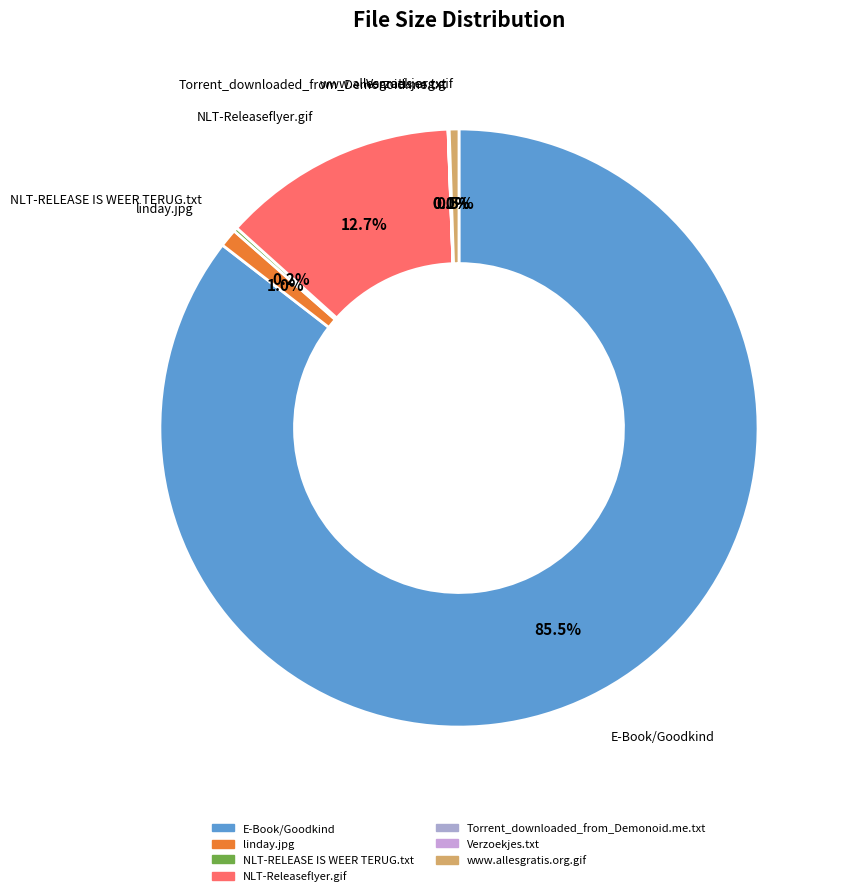

Which slice is the largest?

E-Book/Goodkind